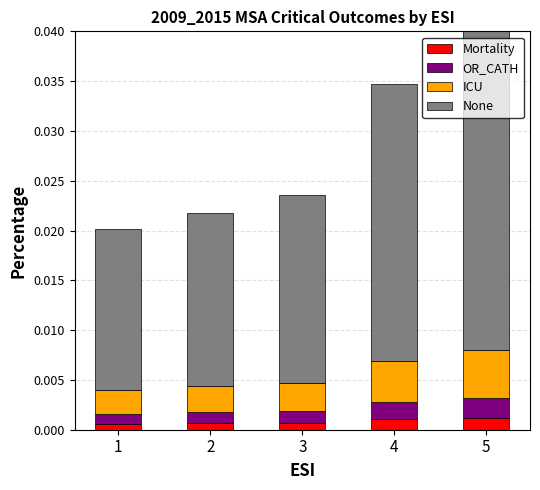

Does the chart contain any negative values?

No